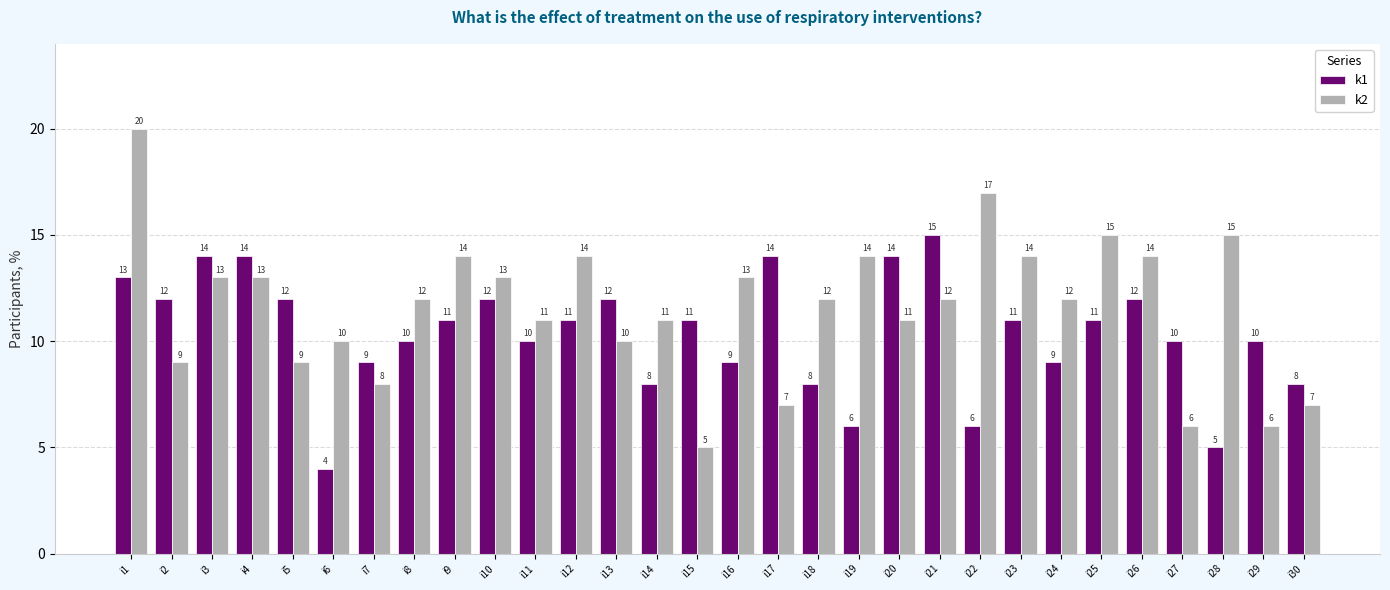

What is the value of the k1 bar at the 29th from the left?

10